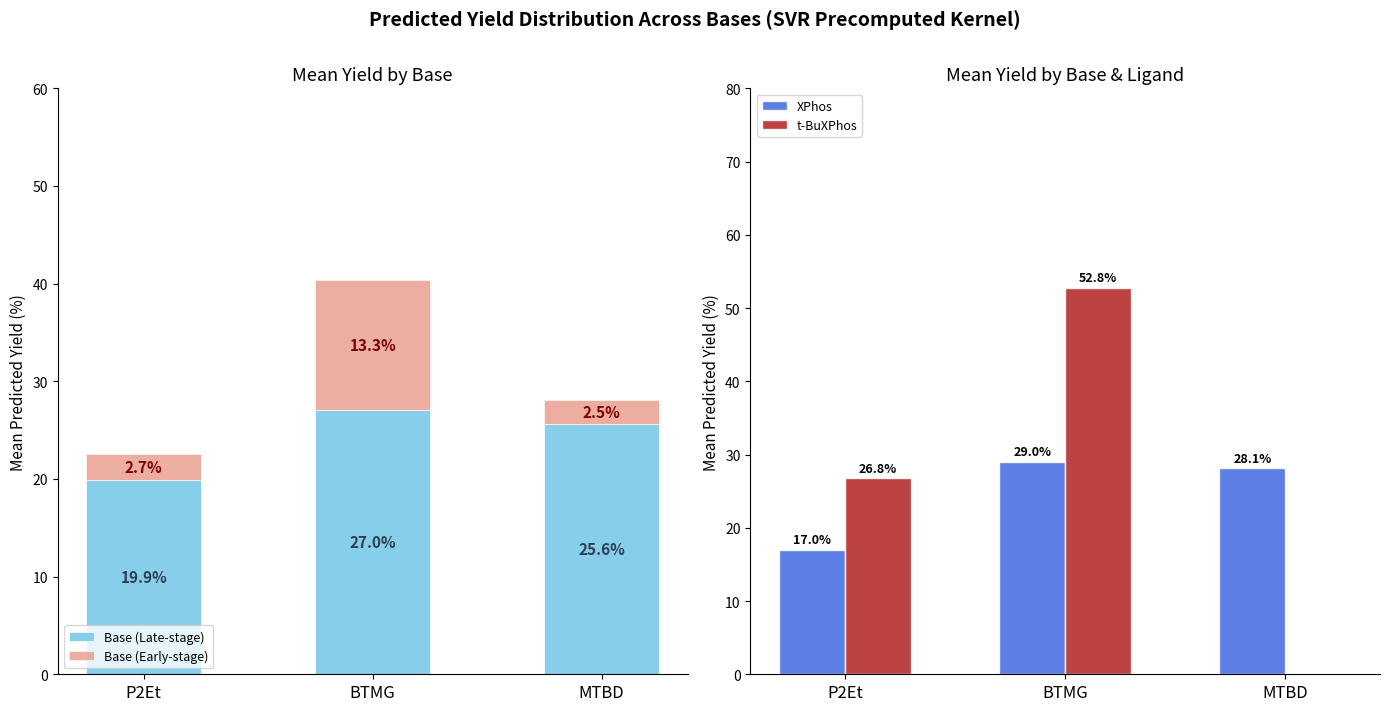

Where does the t-BuXPhos series first go above 26?

P2Et